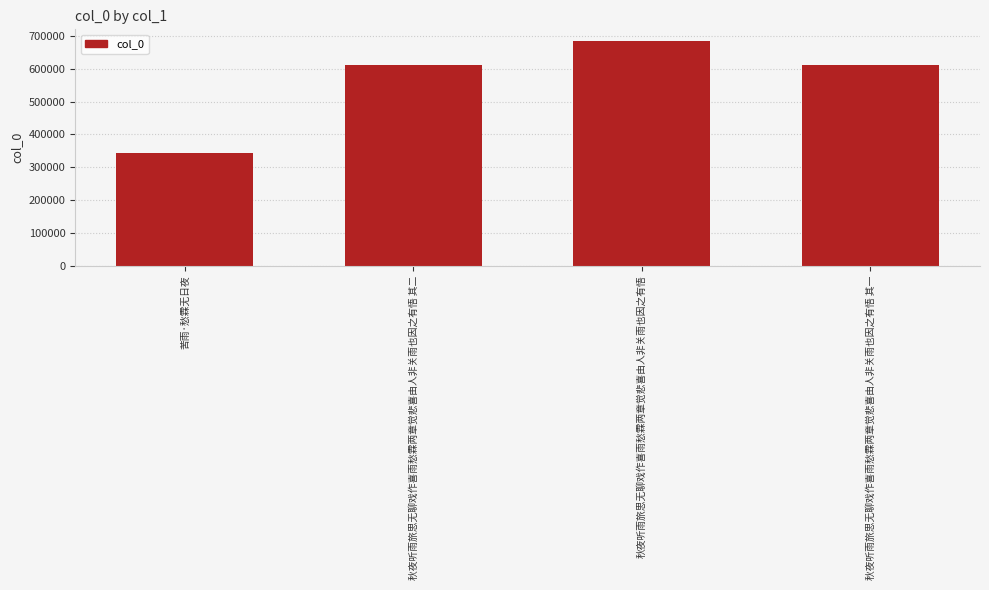

Count the number of data series in this chart.

1